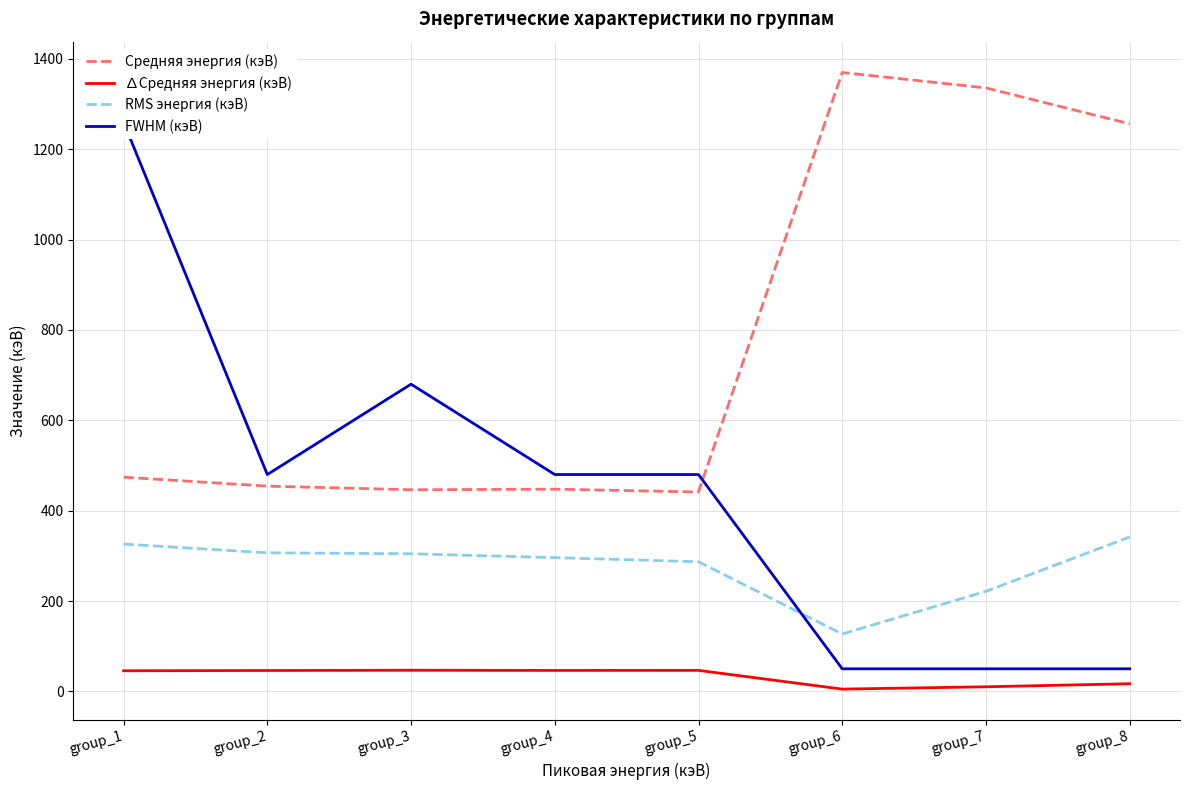

True or false: RMS энергия (кэВ) and ∆Средняя энергия (кэВ) cross at least once.

False